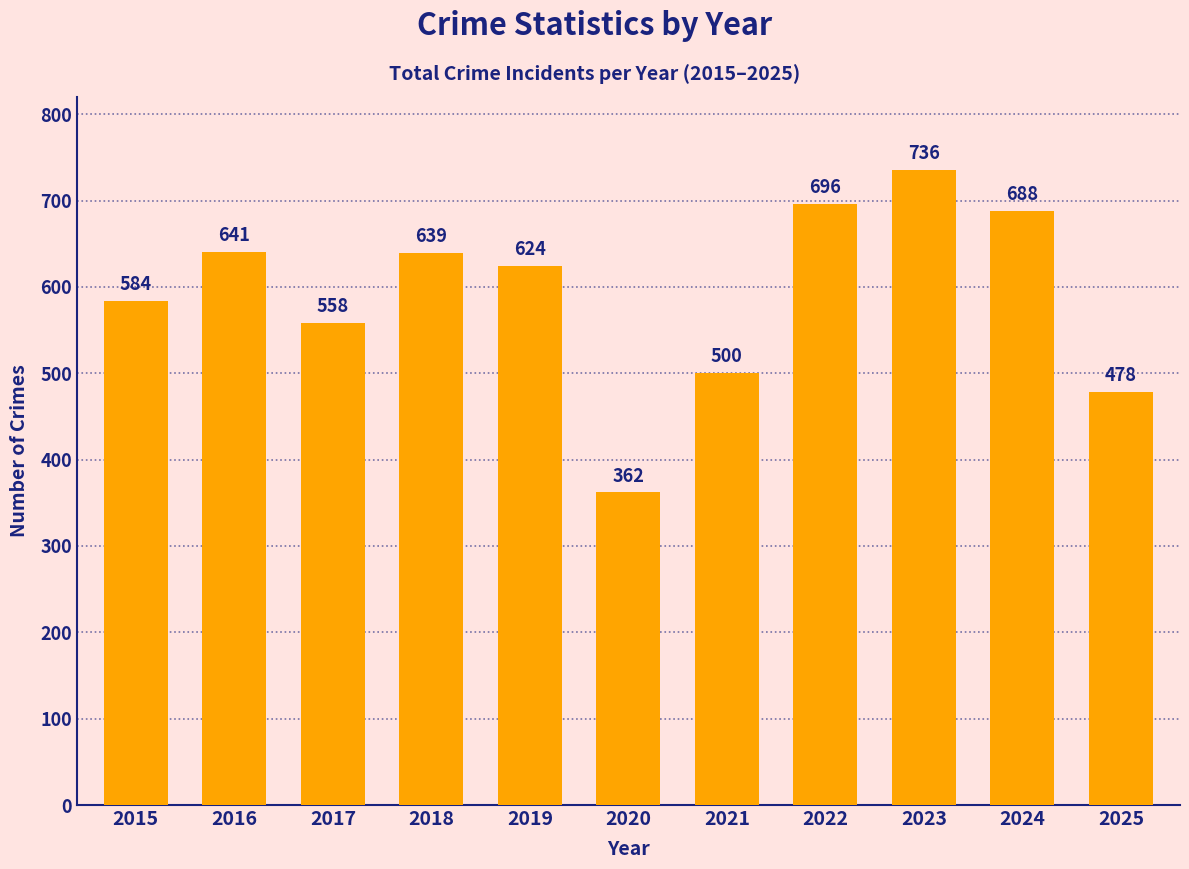

At which label is the value closest to 549?

2017